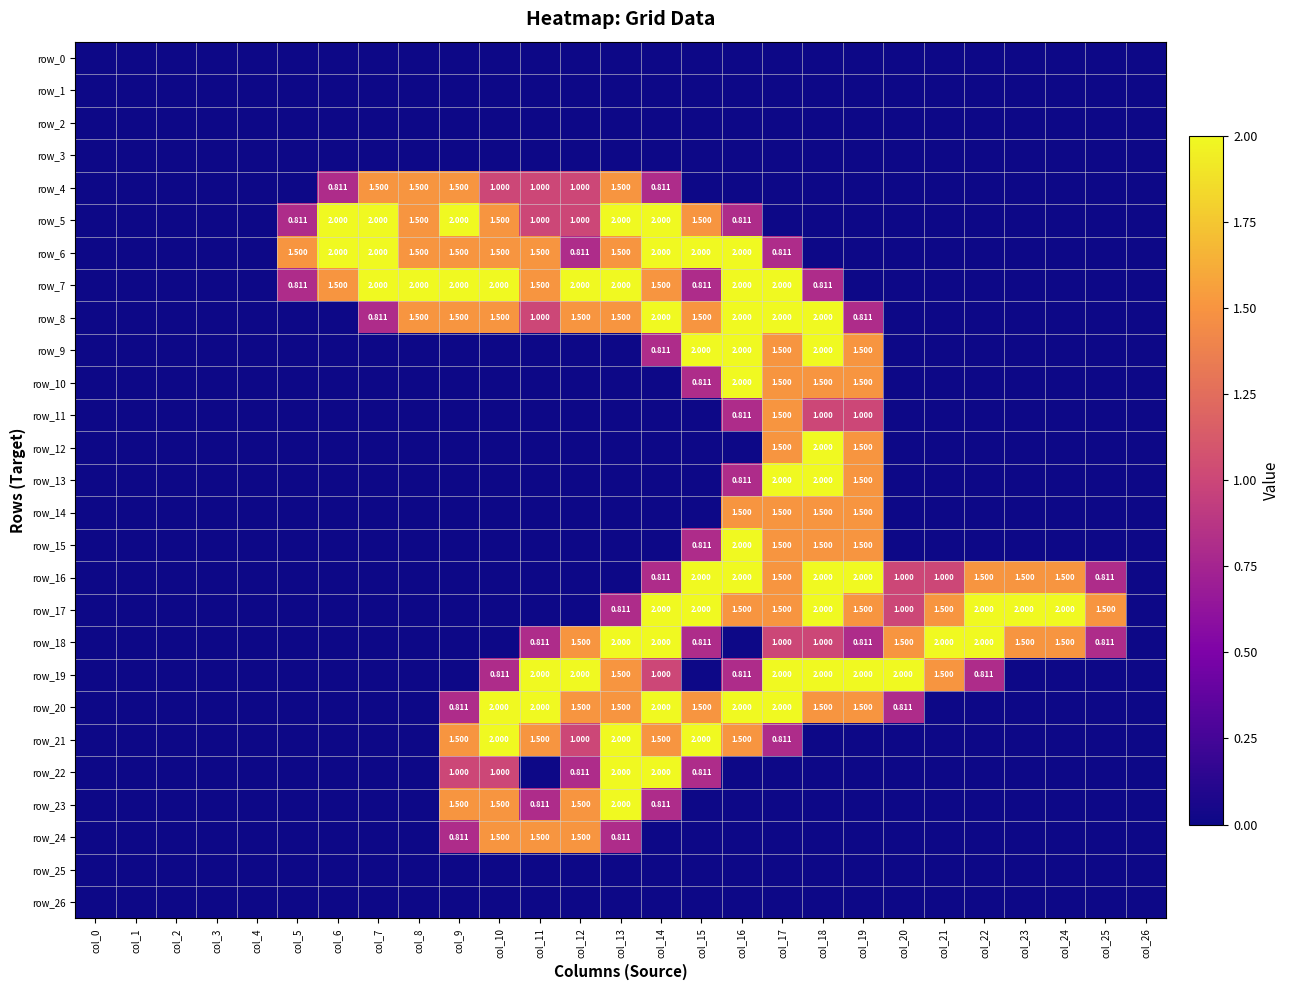

At which label does row_25 reach its minimum?

col_0